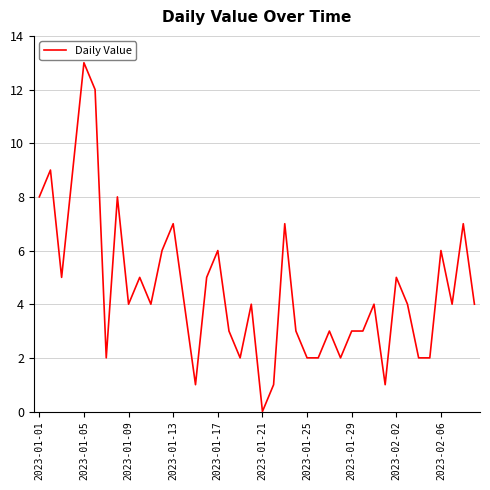

What is the maximum value shown in the chart?

13